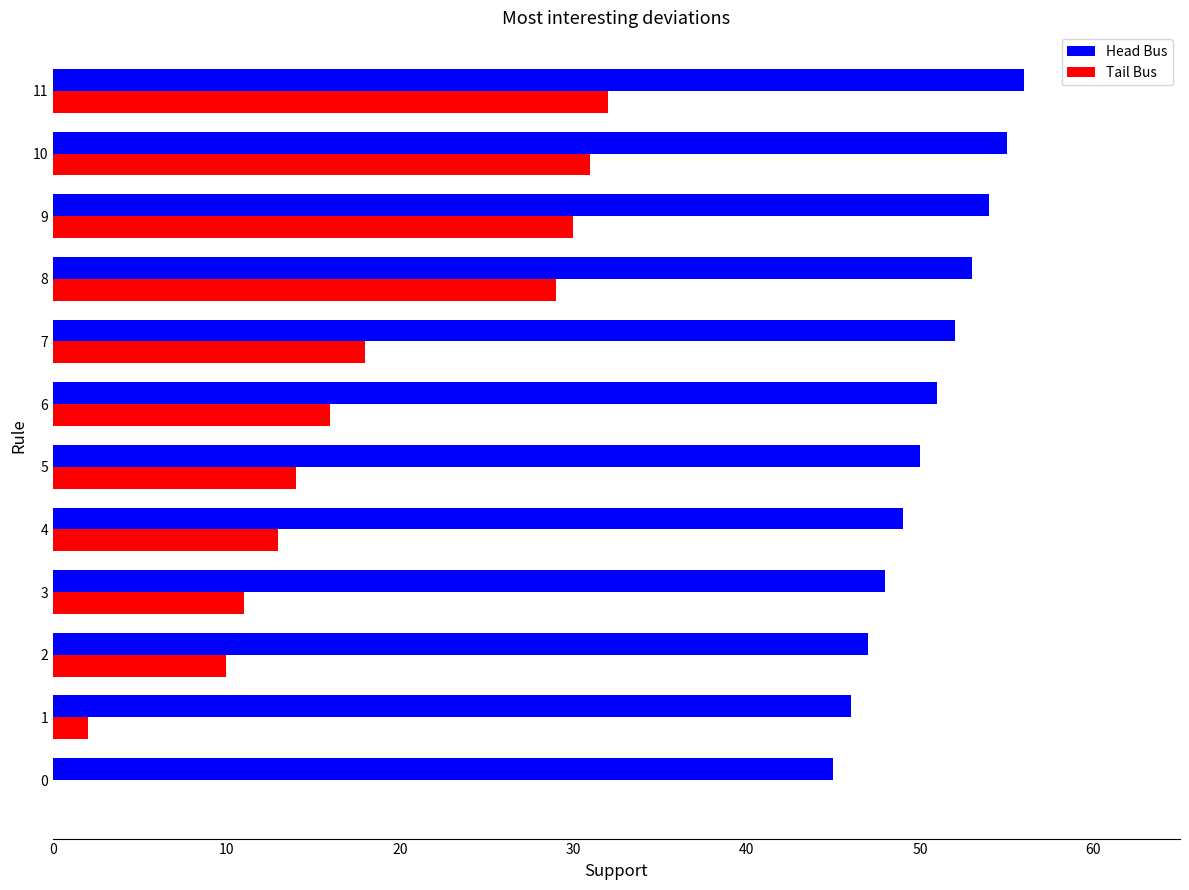

What is the sum of all Tail Bus values?

206